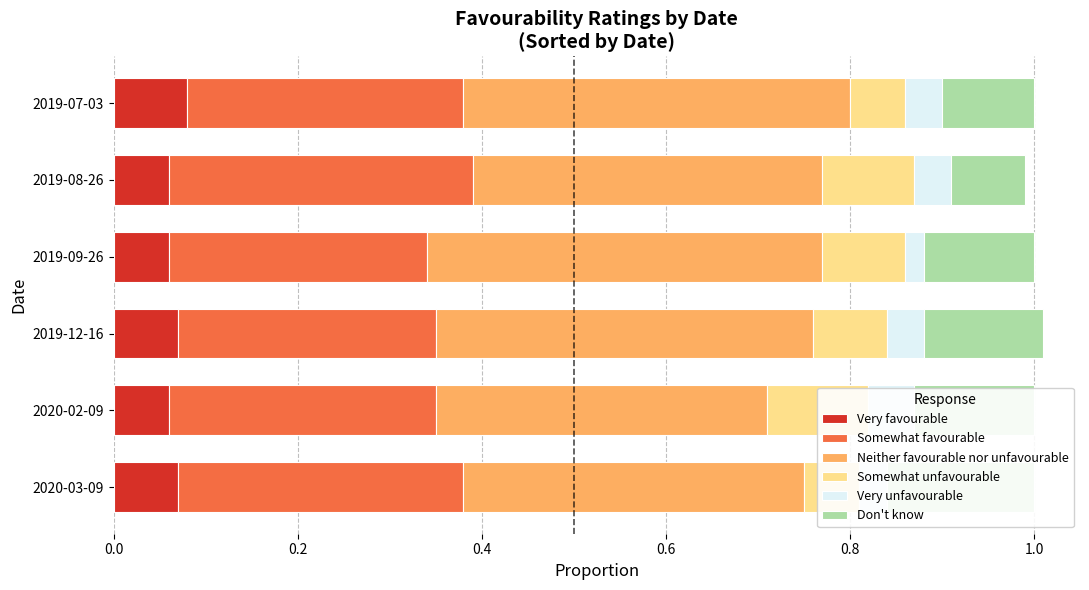

Is it true that Somewhat unfavourable equals 0.1 at 2019-09-26?

False